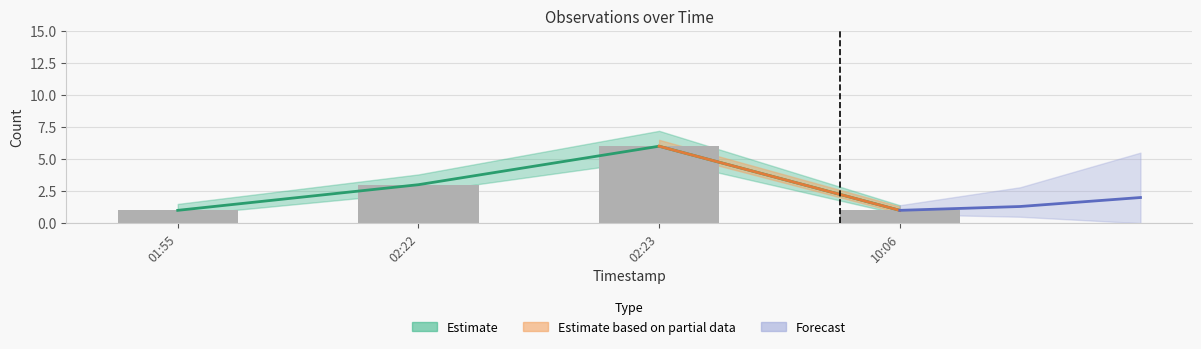

Which has a higher value, 01:55 or 10:06?

01:55